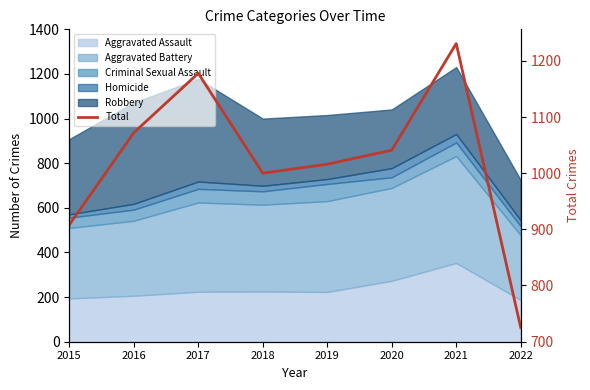

What is the value of the 4th point from the left?

1000